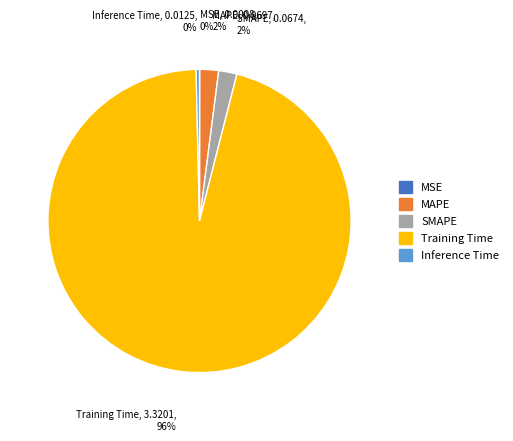

Which category accounts for the majority?

Training Time